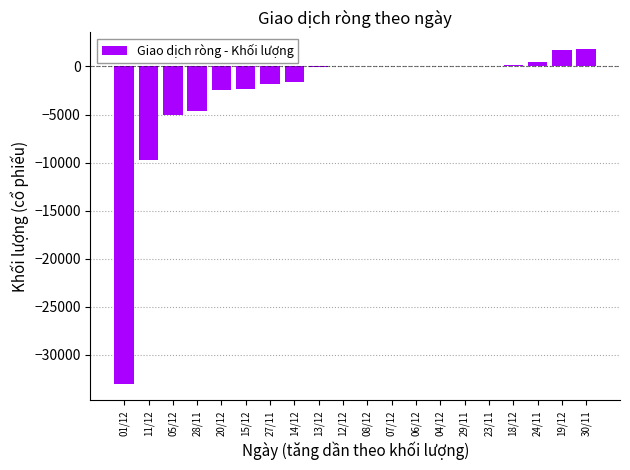

How many series are shown in this chart?

1